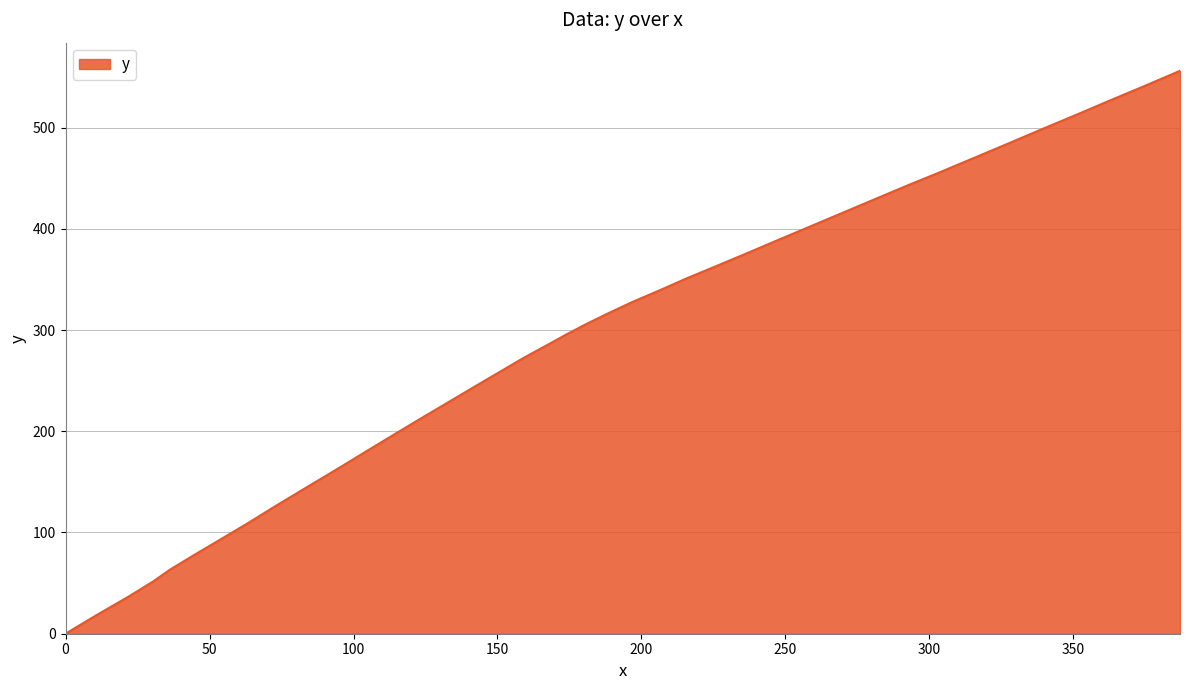

What is the greatest value displayed?

556.1